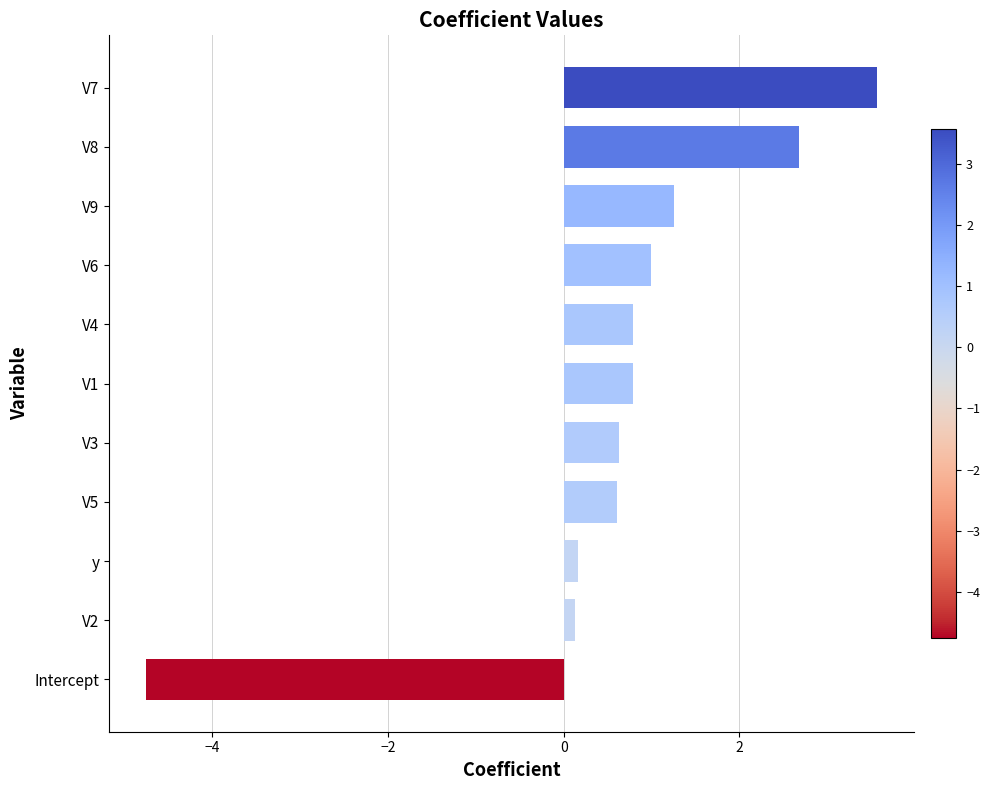

What is the difference between the maximum and minimum values?

8.3